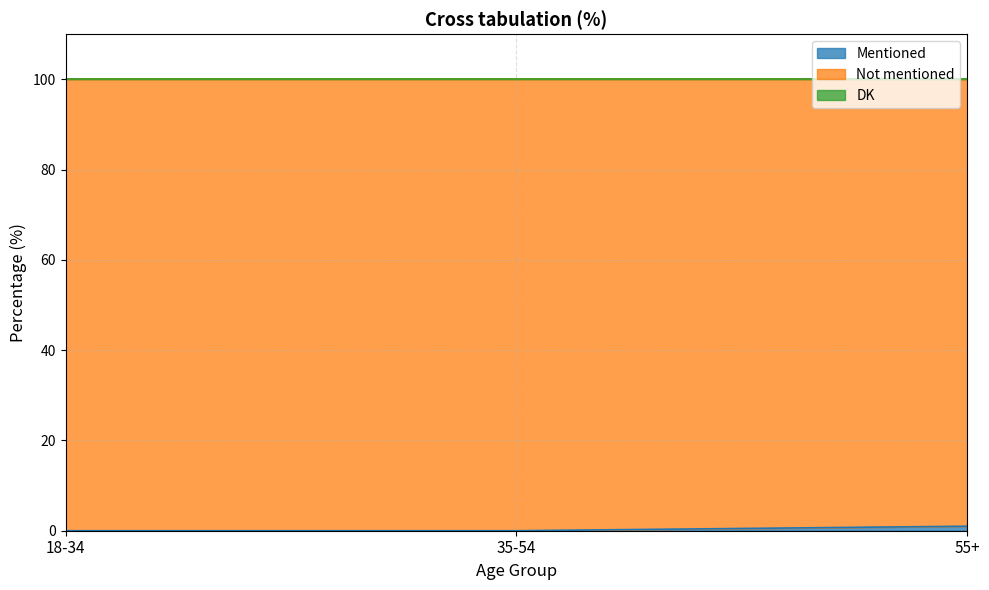

What is the total value across all series at 35-54?

100